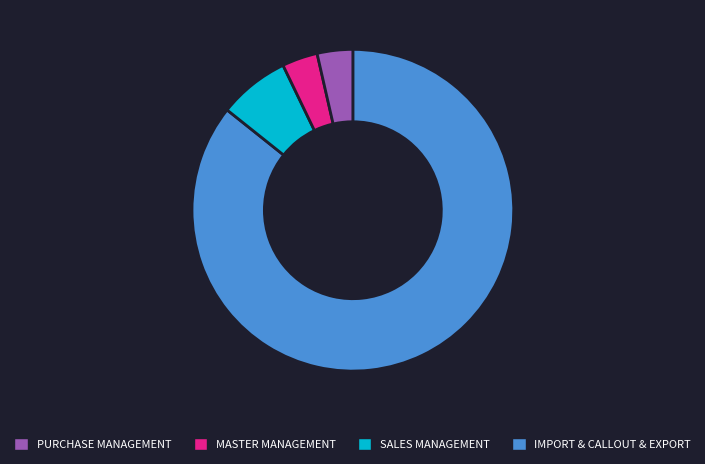

Does any single category account for the majority?

Yes